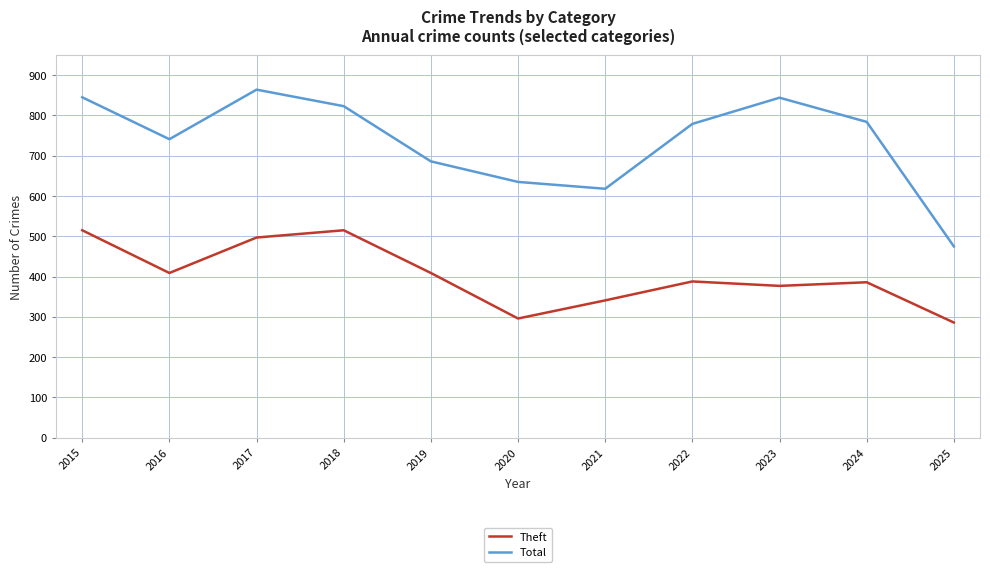

Is it true that Total equals 635 at 2020?

True